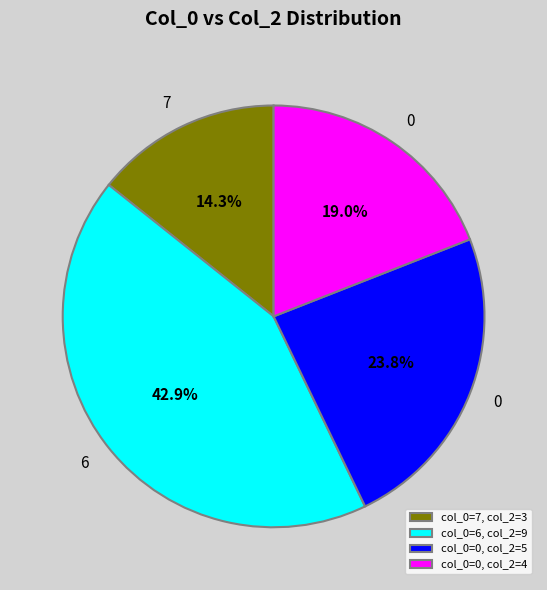

How many segments does this pie chart have?

4